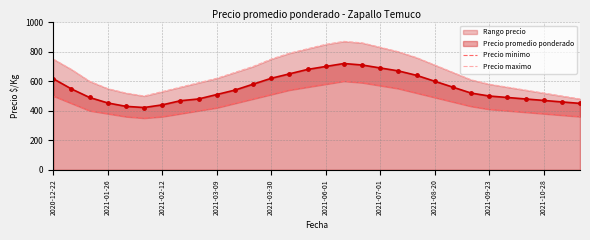

What is the highest value of the Precio promedio ponderado series?

720